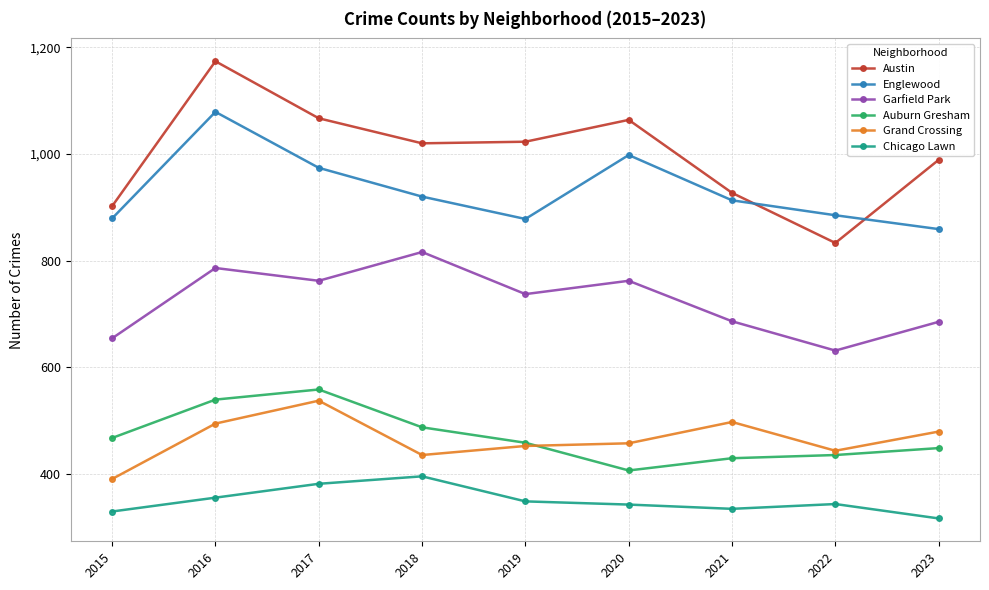

True or false: Chicago Lawn and Auburn Gresham cross at least once.

False